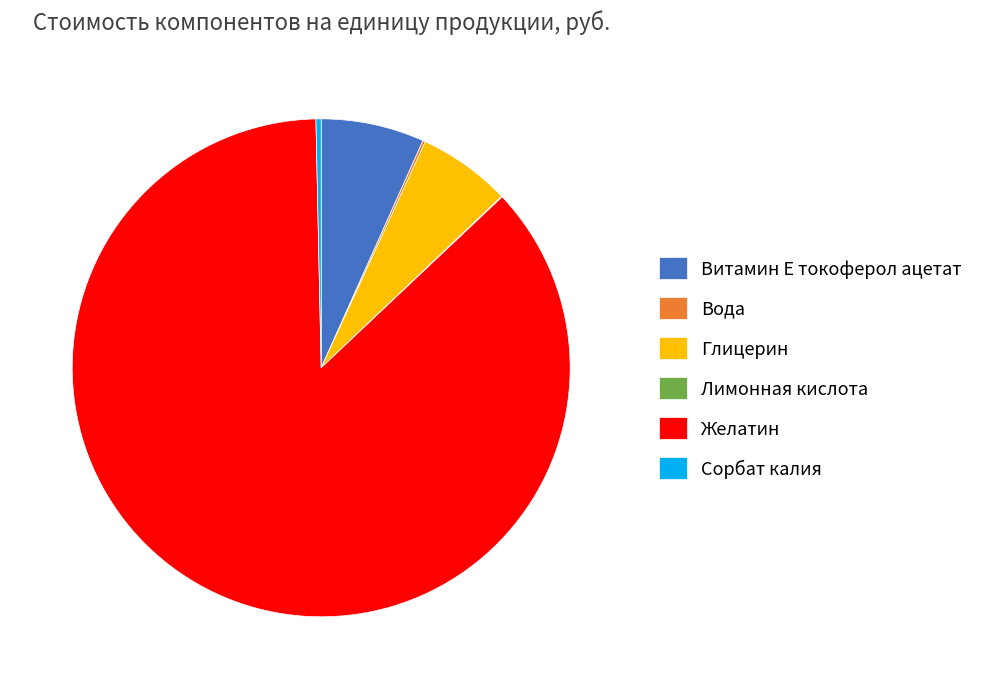

The Сорбат калия slice represents 0% of the pie. True or false?

True